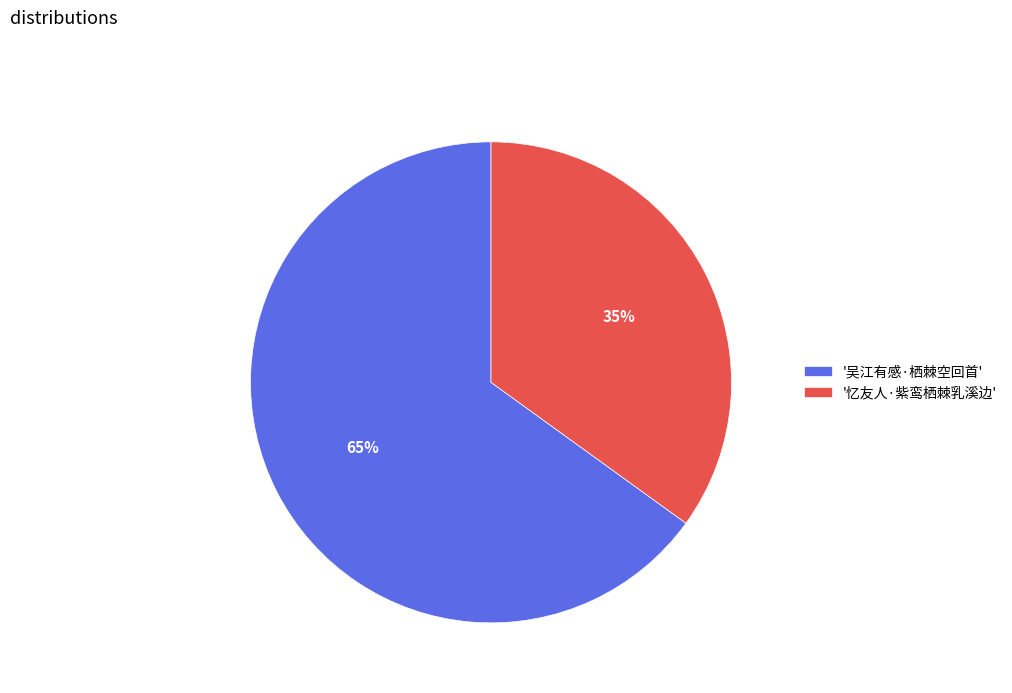

Which has a higher value, '忆友人·紫鸾栖棘乳溪边' or '吴江有感·栖棘空回首'?

'吴江有感·栖棘空回首'